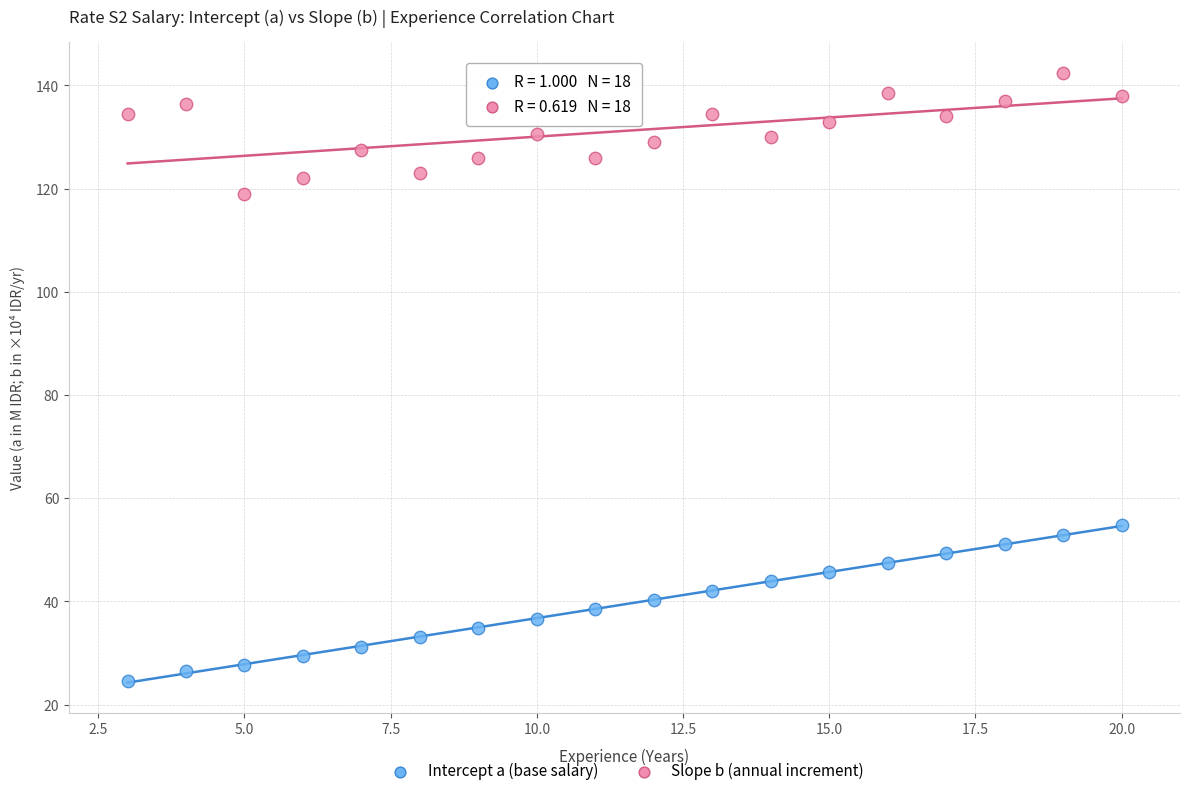

Across all series, what Y value is closest to 83?

54.8